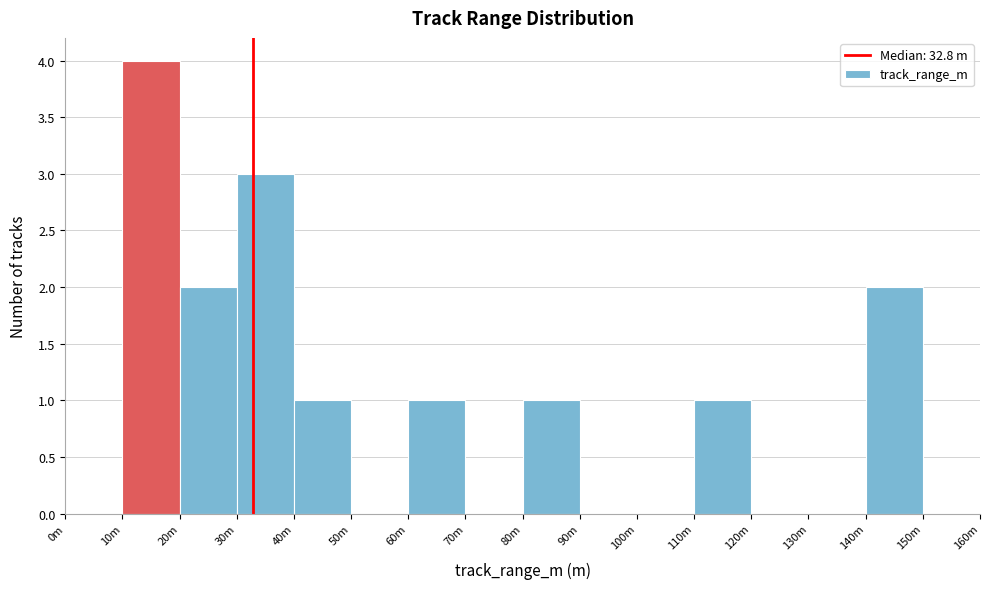

Reading left to right, transcribe all the data shown in this chart.

0m=0	10m=4	20m=2	30m=3	40m=1	50m=0	60m=1	70m=0	80m=1	90m=0	100m=0	110m=1	120m=0	130m=0	140m=2	150m=0